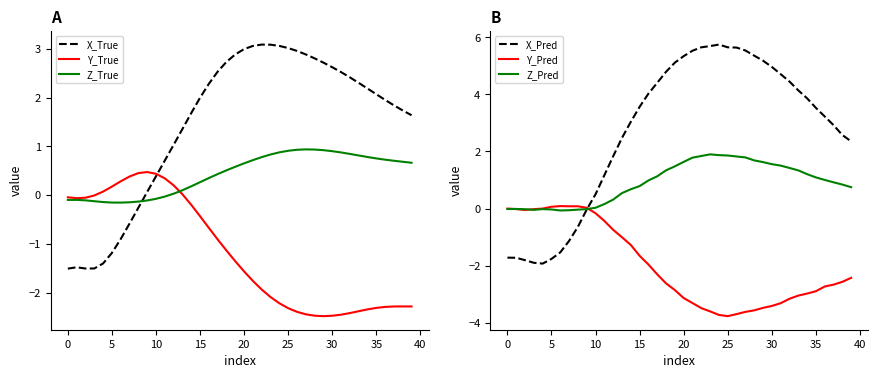

What is the sum of the Y_Pred values at 18 and 33?

-5.7